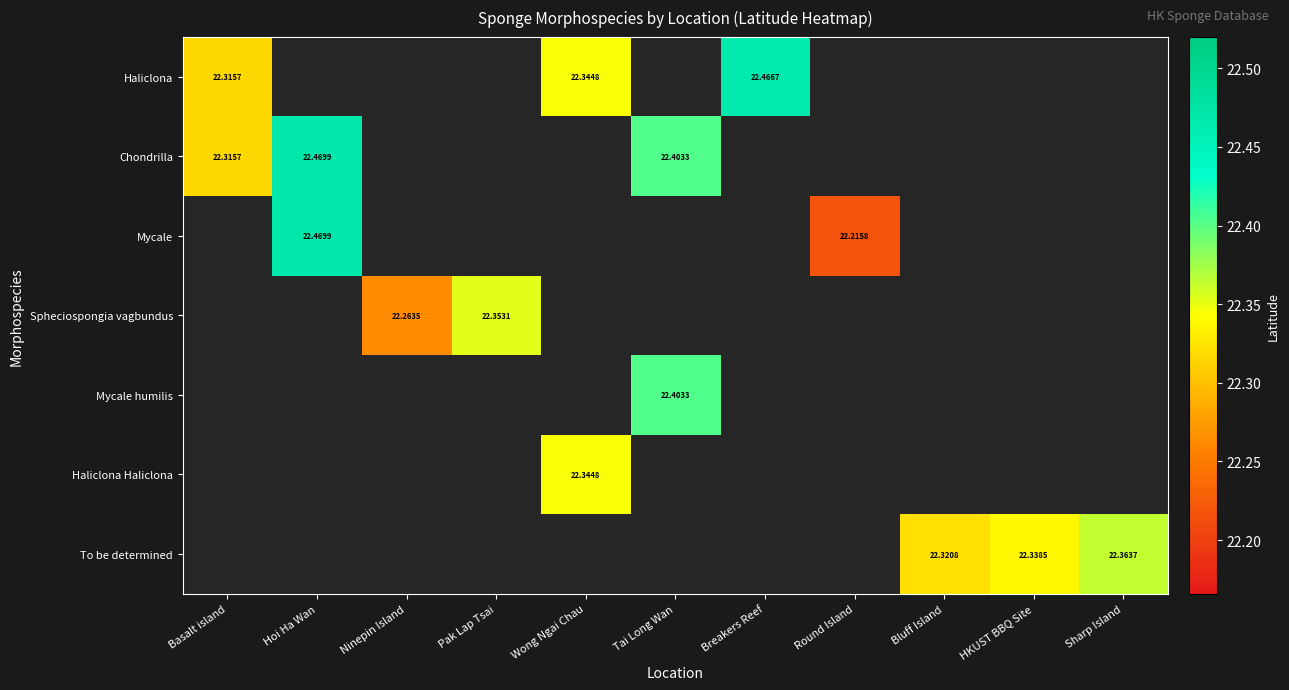

Count the number of data series in this chart.

7